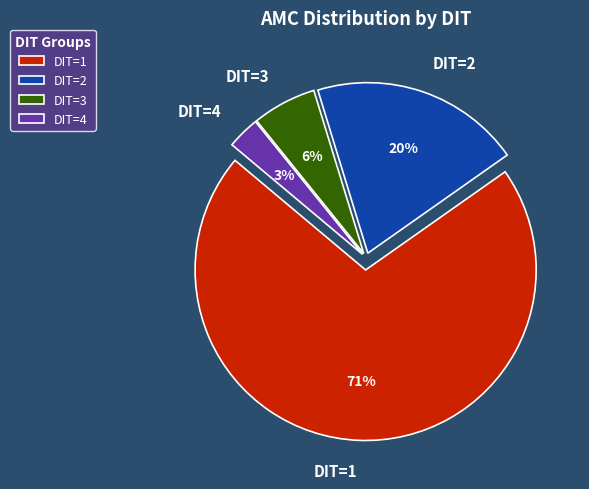

Which has a higher value, DIT=4 or DIT=2?

DIT=2